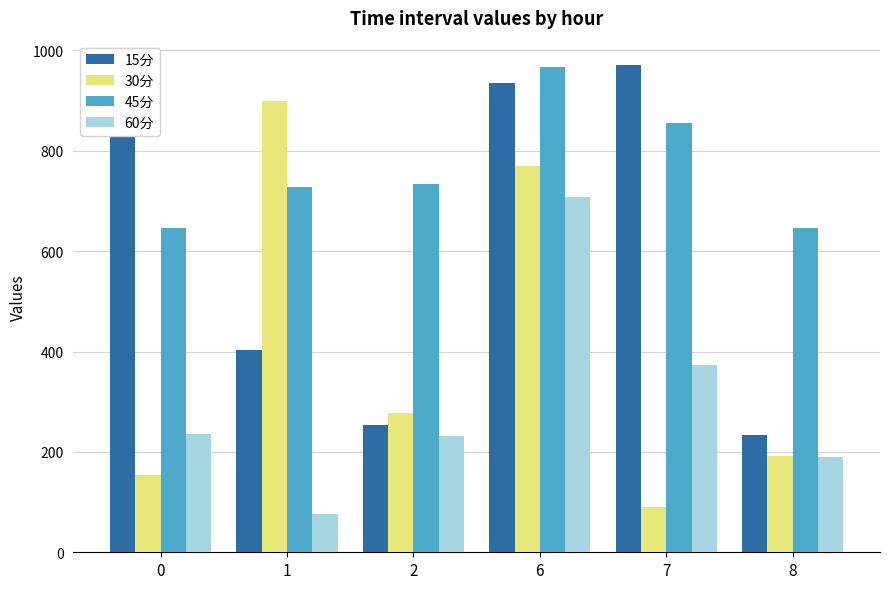

What is the minimum value shown in the chart?

76.2